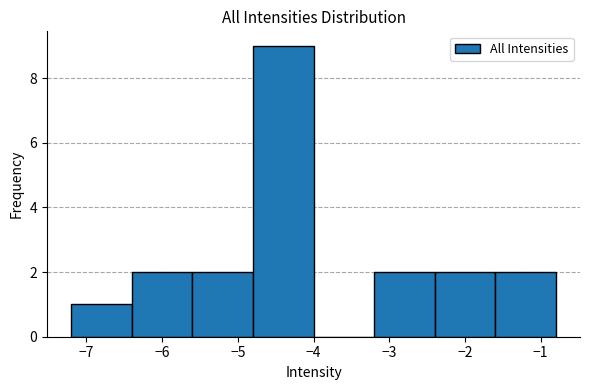

Reading left to right, transcribe this chart: for each bar, give the range it covers on the x-axis and its height. The values are not printed on the chart, so give them approximately, as read against the axis.

-7.2 to -6.4: 1
-6.4 to -5.6: 2
-5.6 to -4.8: 2
-4.8 to -4.0: 9
-4.0 to -3.2: 0
-3.2 to -2.4: 2
-2.4 to -1.6: 2
-1.6 to -0.8: 2